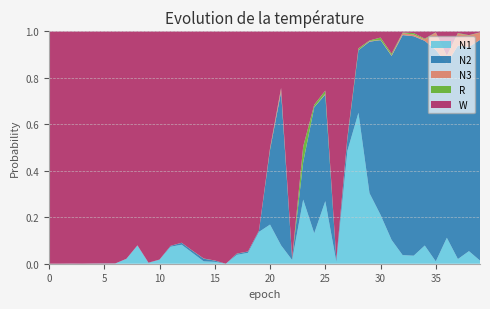

Reading left to right, what are all the values shown in this chart?

N1: 0=0.0	1=0.0	2=0.0	3=0.0	4=0.0	5=0.0	6=0.0	7=0.0	8=0.1	9=0.0	10=0.0	11=0.1	12=0.1	13=0.0	14=0.0	15=0.0	16=0.0	17=0.0	18=0.0	19=0.1	20=0.2	21=0.1	22=0.0	23=0.3	24=0.1	25=0.3	26=0.0	27=0.5	28=0.6	29=0.3	30=0.2	31=0.1	32=0.0	33=0.0	34=0.1	35=0.0	36=0.1	37=0.0	38=0.1	39=0.0
N2: 0=0.0	1=0.0	2=0.0	3=0.0	4=0.0	5=0.0	6=0.0	7=0.0	8=0.0	9=0.0	10=0.0	11=0.0	12=0.0	13=0.0	14=0.0	15=0.0	16=0.0	17=0.0	18=0.0	19=0.0	20=0.3	21=0.7	22=0.0	23=0.2	24=0.5	25=0.5	26=0.0	27=0.1	28=0.3	29=0.7	30=0.8	31=0.8	32=0.9	33=0.9	34=0.9	35=0.9	36=0.7	37=0.9	38=0.9	39=0.9
N3: 0=0.0	1=0.0	2=0.0	3=0.0	4=0.0	5=0.0	6=0.0	7=0.0	8=0.0	9=0.0	10=0.0	11=0.0	12=0.0	13=0.0	14=0.0	15=0.0	16=0.0	17=0.0	18=0.0	19=0.0	20=0.0	21=0.0	22=0.0	23=0.0	24=0.0	25=0.0	26=0.0	27=0.0	28=0.0	29=0.0	30=0.0	31=0.0	32=0.0	33=0.0	34=0.0	35=0.1	36=0.0	37=0.1	38=0.0	39=0.0
R: 0=0.0	1=0.0	2=0.0	3=0.0	4=0.0	5=0.0	6=0.0	7=0.0	8=0.0	9=0.0	10=0.0	11=0.0	12=0.0	13=0.0	14=0.0	15=0.0	16=0.0	17=0.0	18=0.0	19=0.0	20=0.0	21=0.0	22=0.0	23=0.1	24=0.0	25=0.0	26=0.0	27=0.0	28=0.0	29=0.0	30=0.0	31=0.0	32=0.0	33=0.0	34=0.0	35=0.0	36=0.0	37=0.0	38=0.0	39=0.0
W: 0=1.0	1=1.0	2=1.0	3=1.0	4=1.0	5=1.0	6=1.0	7=1.0	8=0.9	9=1.0	10=1.0	11=0.9	12=0.9	13=0.9	14=1.0	15=1.0	16=1.0	17=1.0	18=0.9	19=0.9	20=0.5	21=0.2	22=1.0	23=0.5	24=0.3	25=0.3	26=1.0	27=0.5	28=0.1	29=0.0	30=0.0	31=0.1	32=0.0	33=0.0	34=0.0	35=0.0	36=0.1	37=0.0	38=0.0	39=0.0